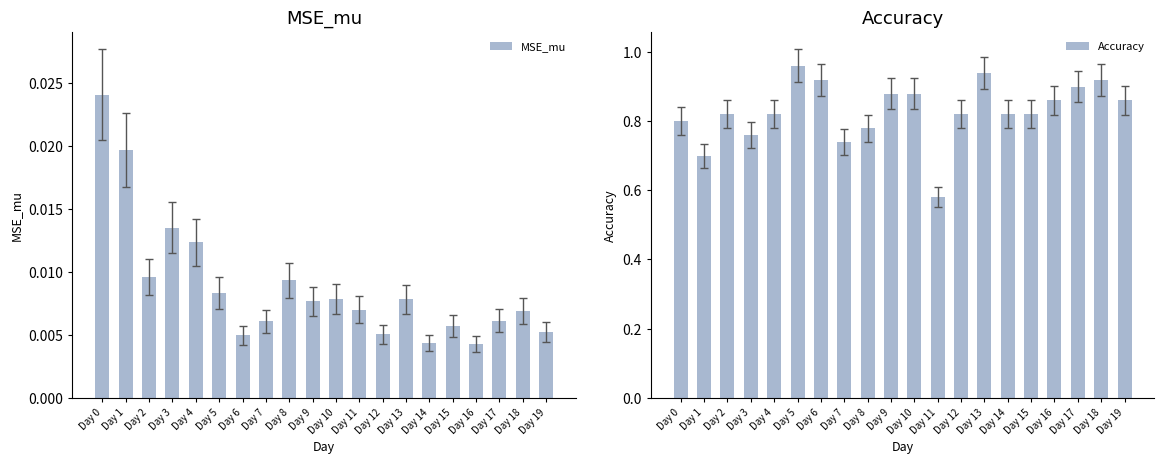

Does the chart contain stacked bars?

No